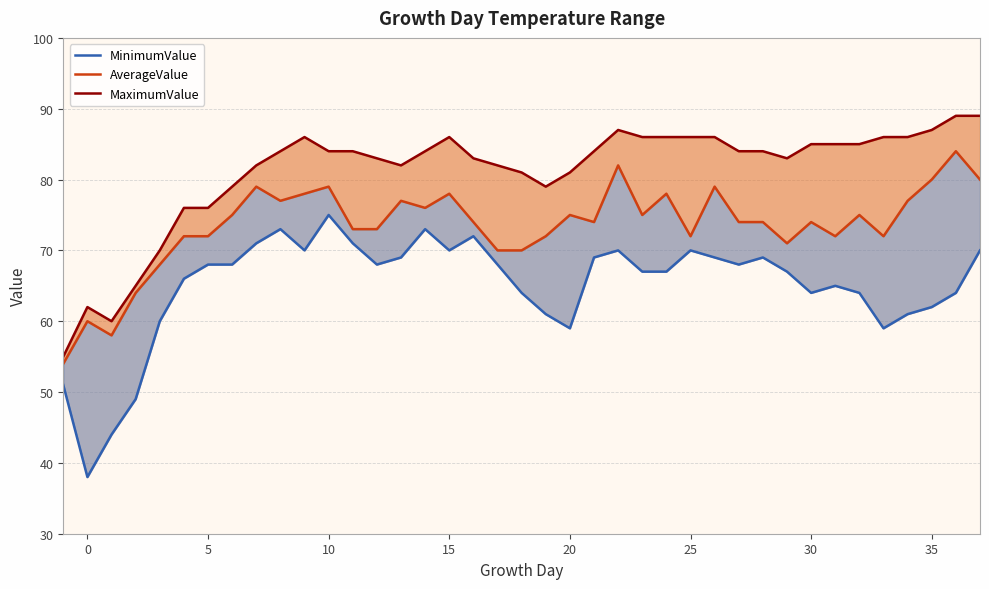

What is the greatest value displayed?

89